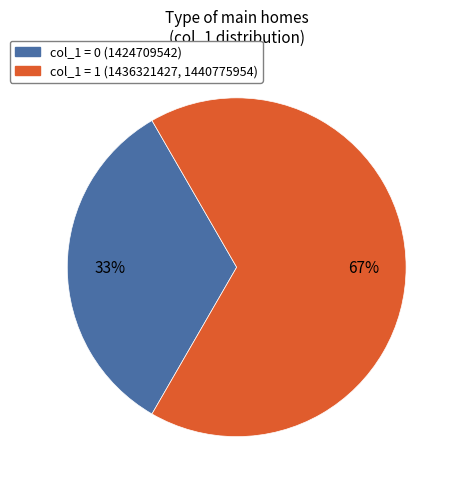

To the nearest percent, what is the average slice percentage?

50%